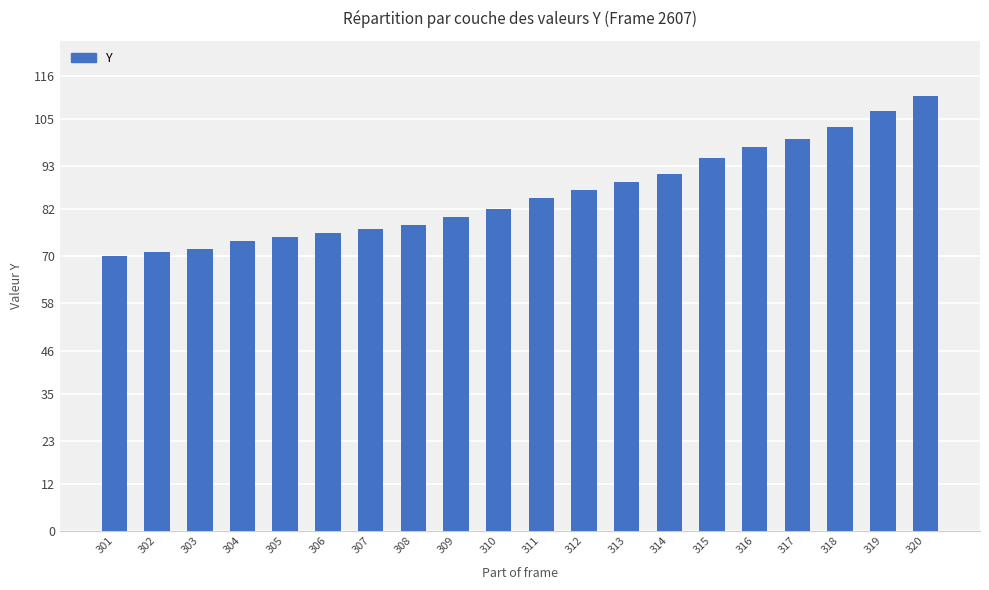

Which label corresponds to the largest value in the chart?

320